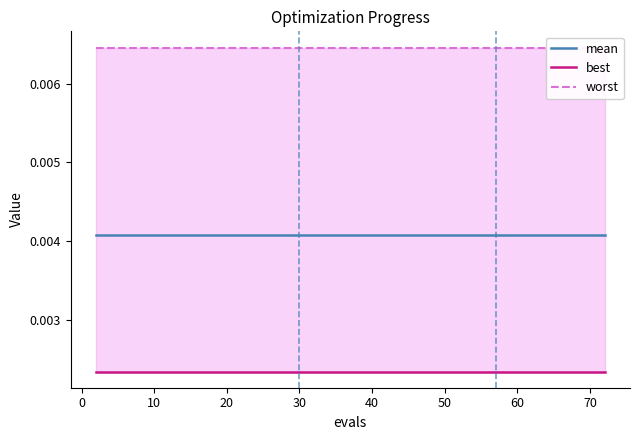

Does the chart display data point markers on the line(s)?

No